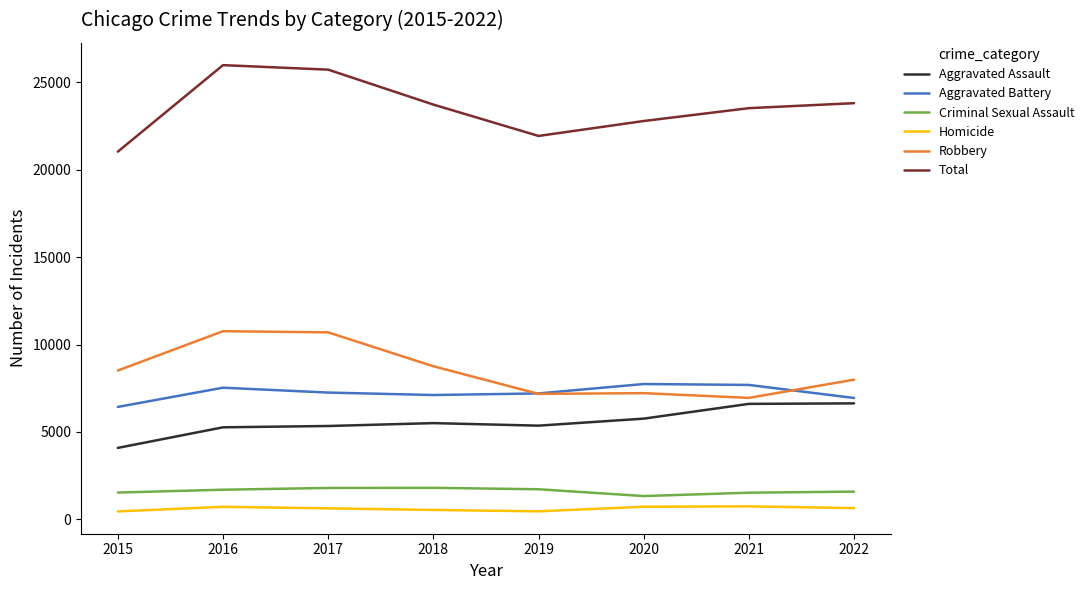

True or false: Homicide and Robbery intersect in this chart.

False